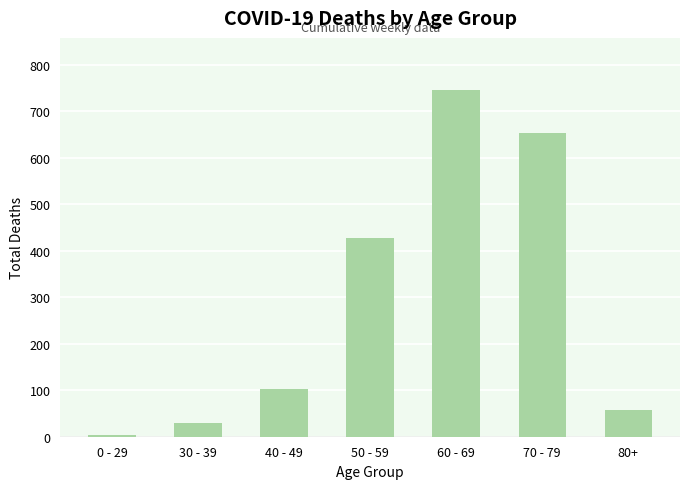

List the labels in order of value, smallest first.

0 - 29, 30 - 39, 80+, 40 - 49, 50 - 59, 70 - 79, 60 - 69